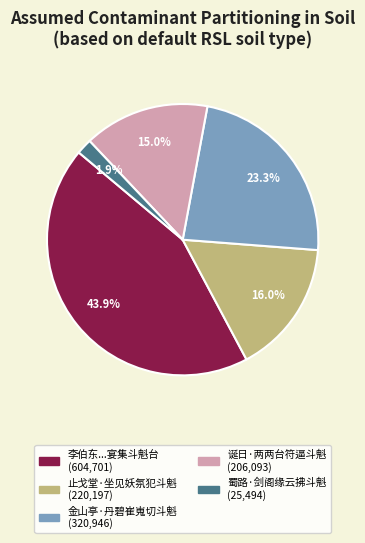

Does any single category account for the majority?

No